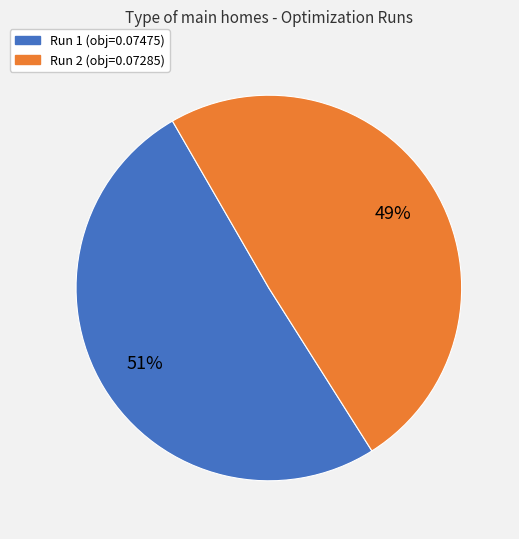

To the nearest percent, what is the average slice percentage?

50%